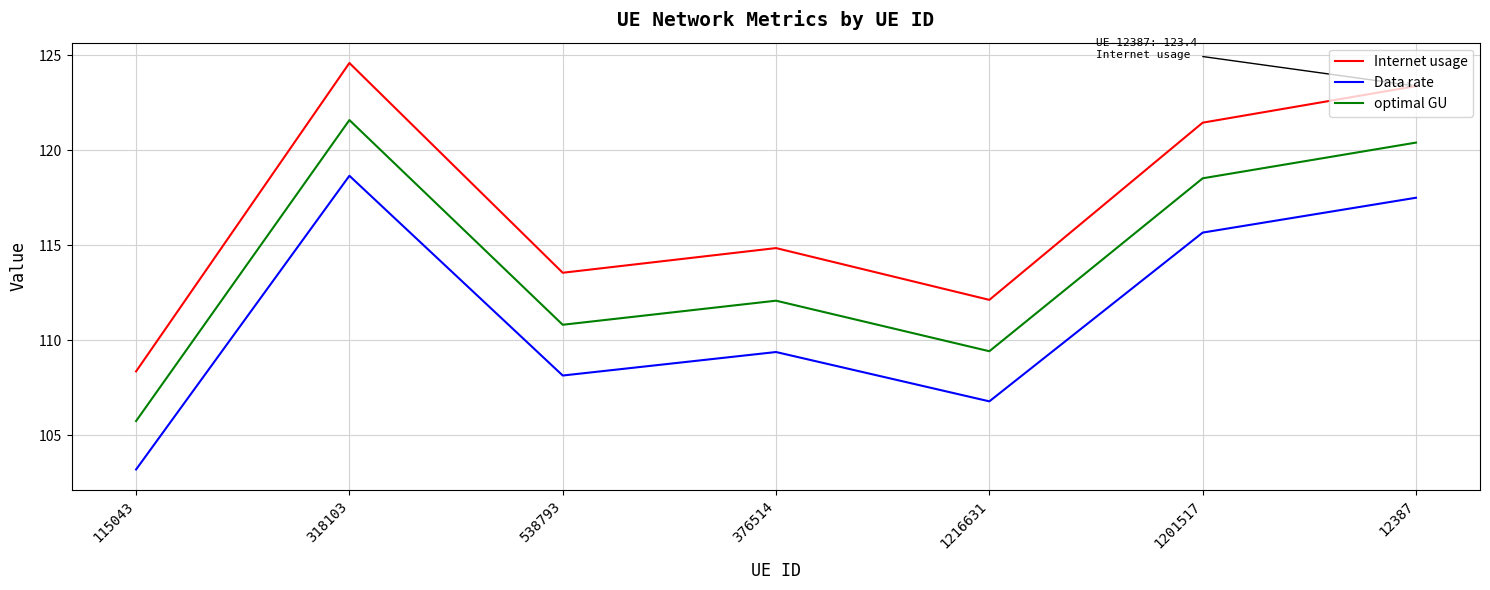

Where is optimal GU nearest to the value 113?

376514